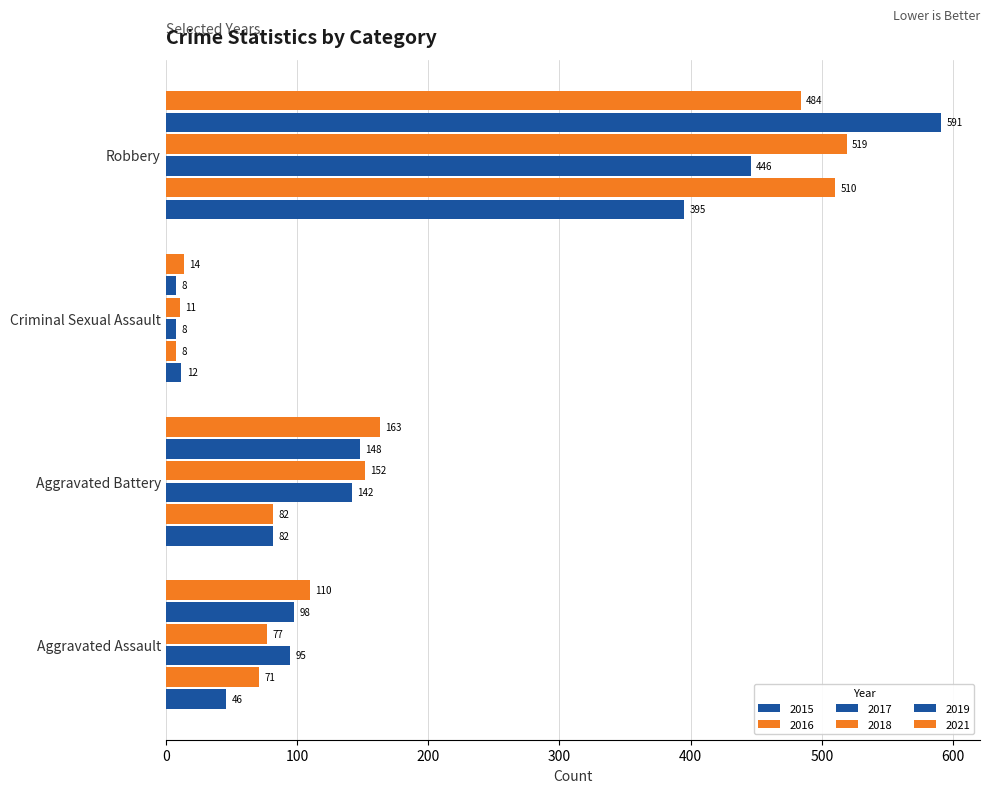

Between Aggravated Assault and Robbery, which is larger?

Robbery